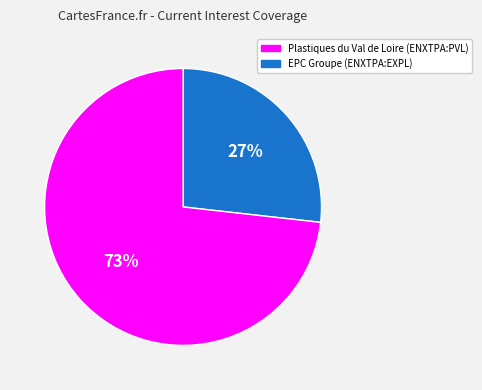

To the nearest percent, what is the difference between the largest and smallest slice percentages?

46%